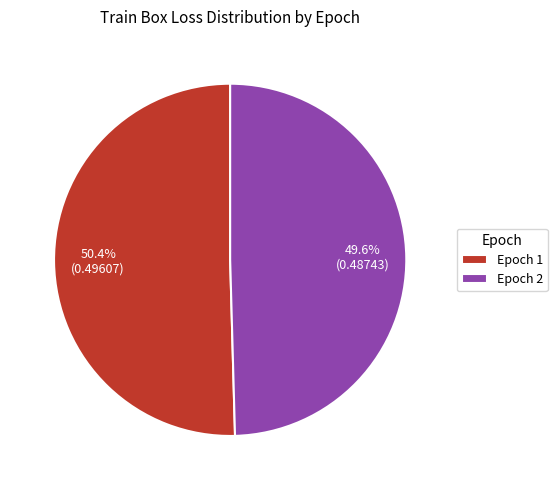

To the nearest percent, what percentage of the pie is Epoch 1?

50%